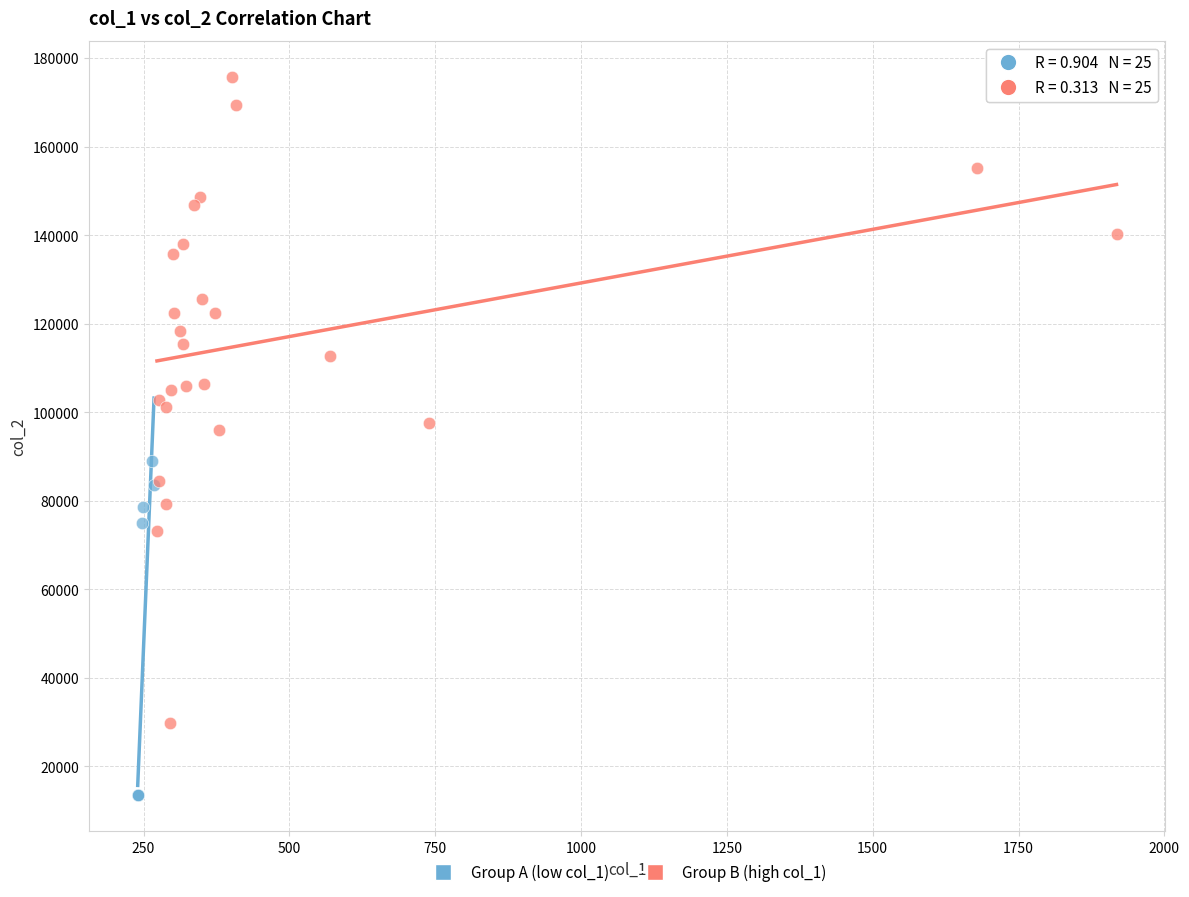

Which series reaches the maximum Y coordinate?

Group B (high col_1)